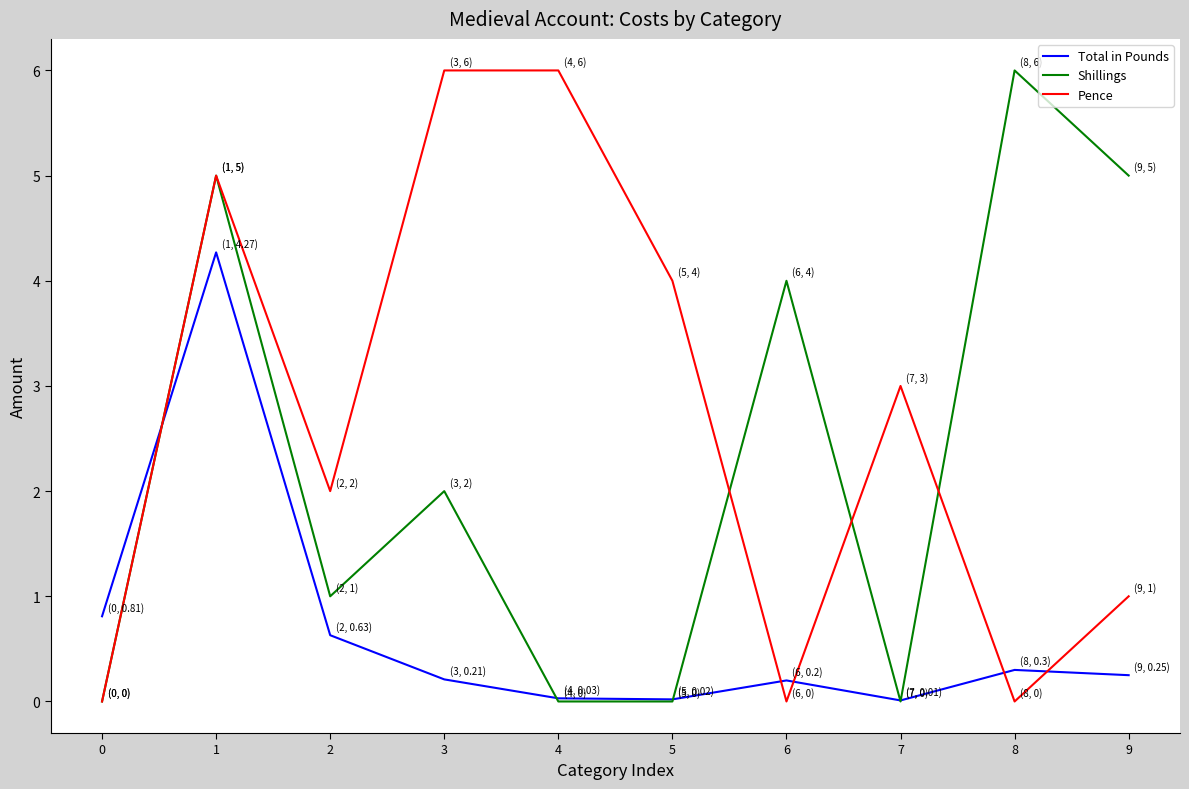

Is it true that Shillings equals -3.7 at 7?

False